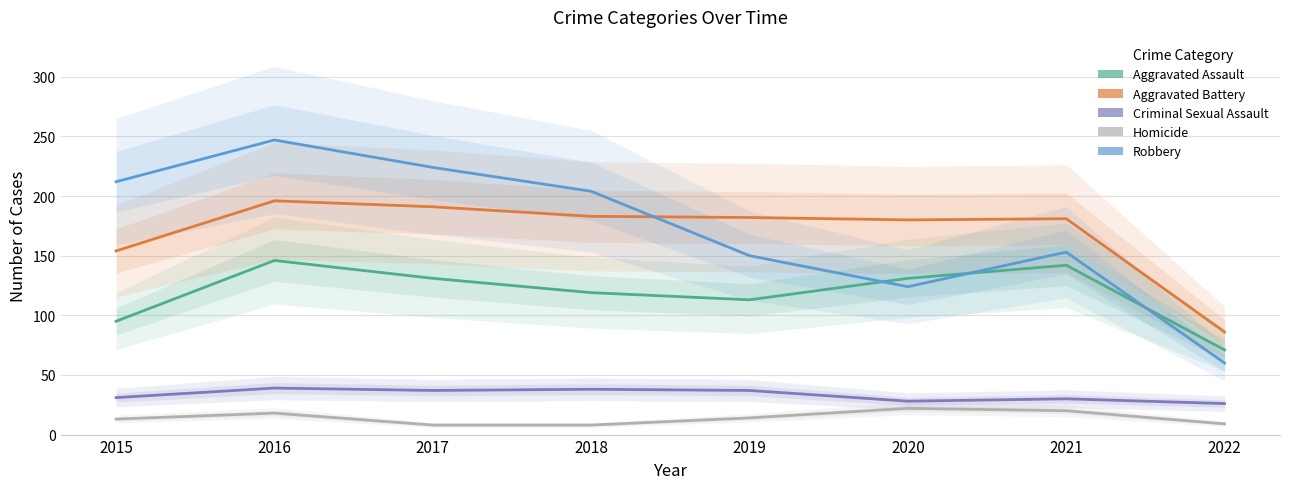

Between 2016 and 2022, which series saw the biggest shift?

Robbery